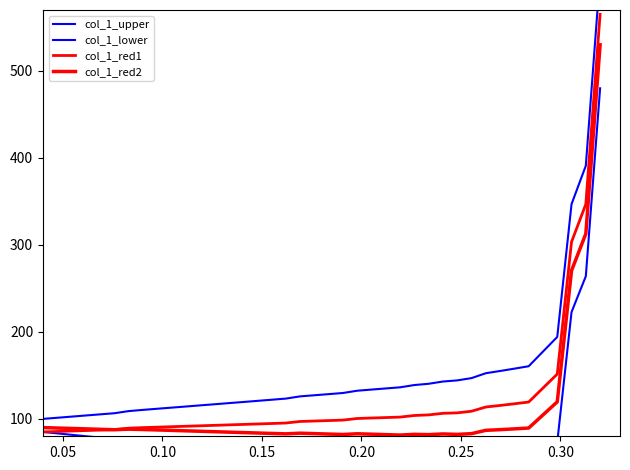

What is the sum of all col_1_red1 values?

4920.3